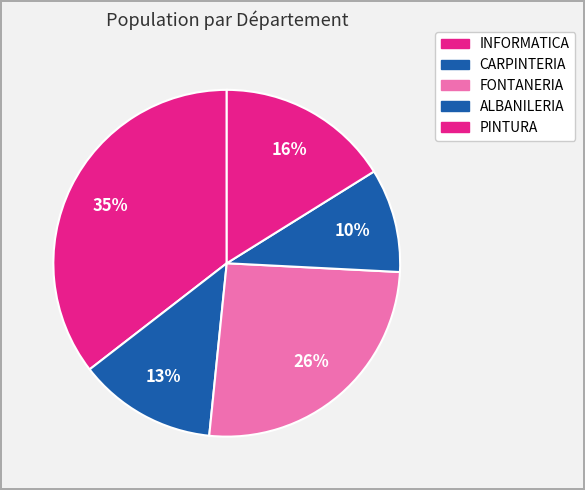

How many segments does this pie chart have?

5